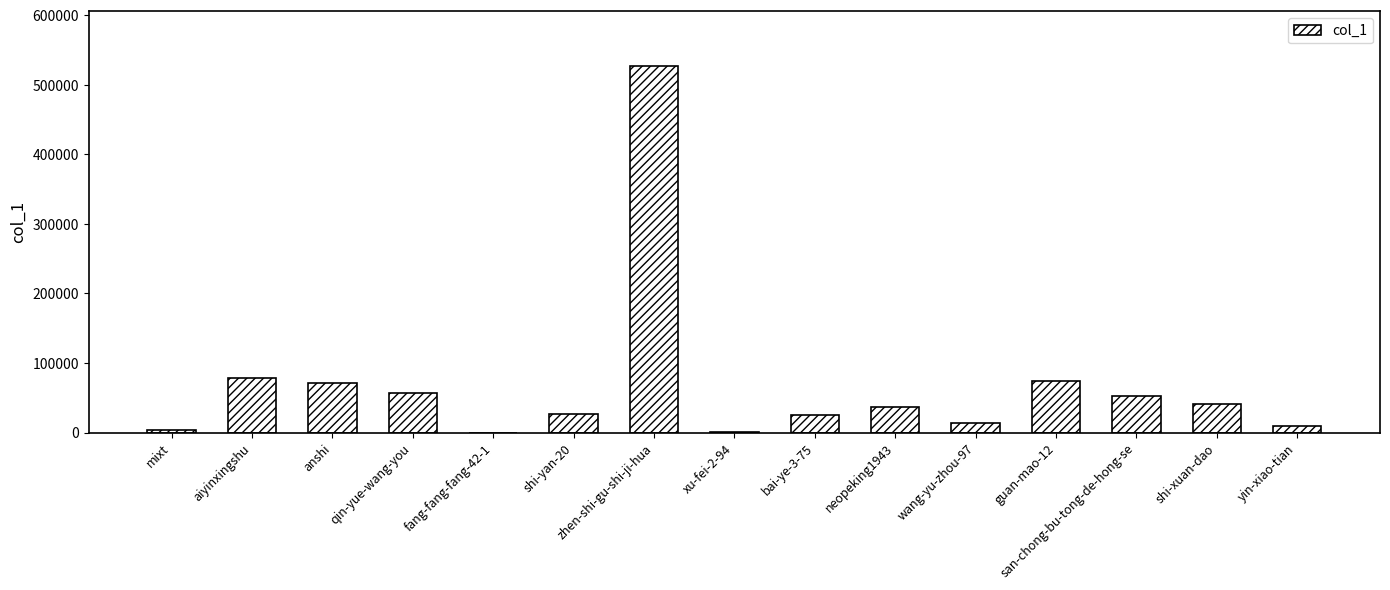

What is the sum of all values?

1014328